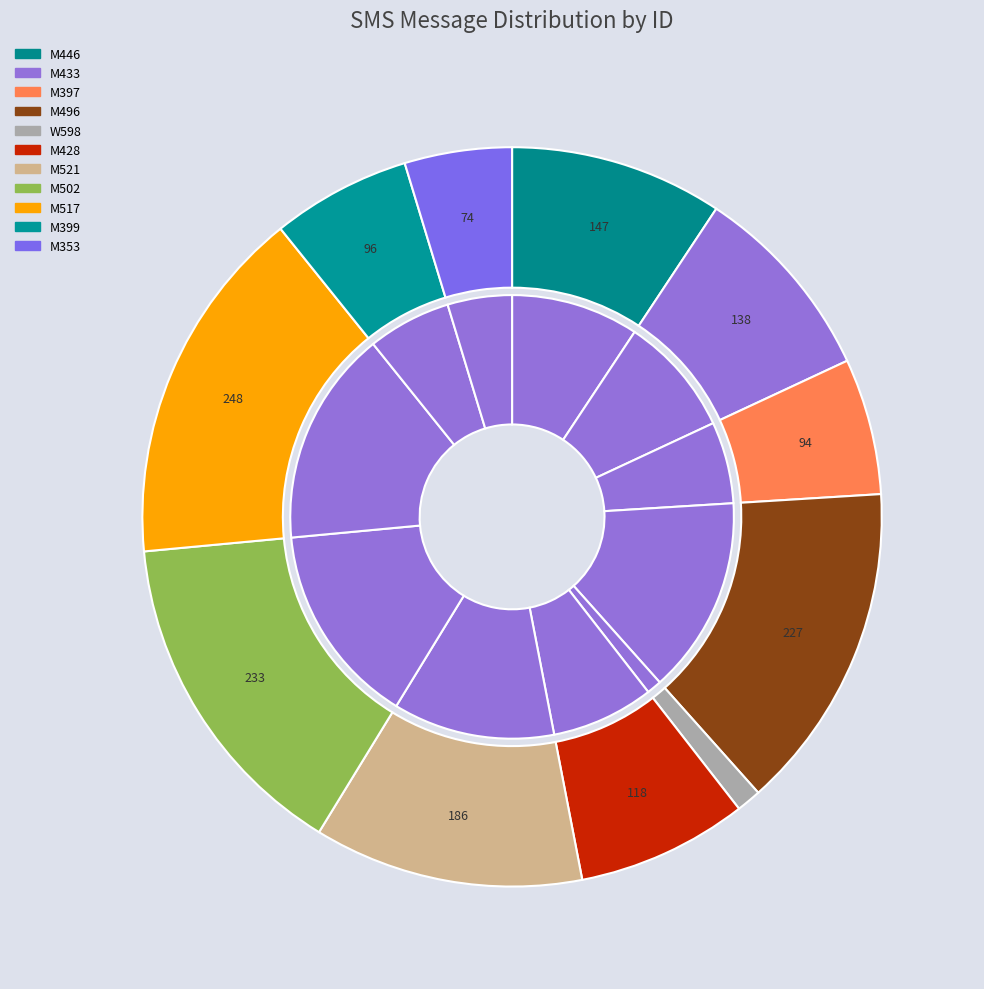

What percentage is the W598 slice, to the nearest percent?

1%